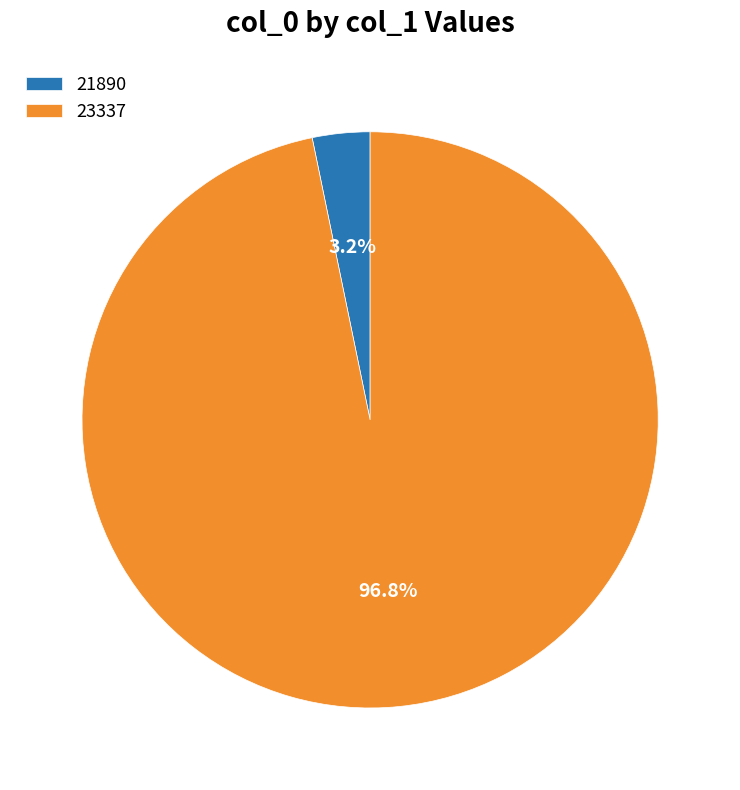

Rank the categories by value from highest to lowest.

23337, 21890